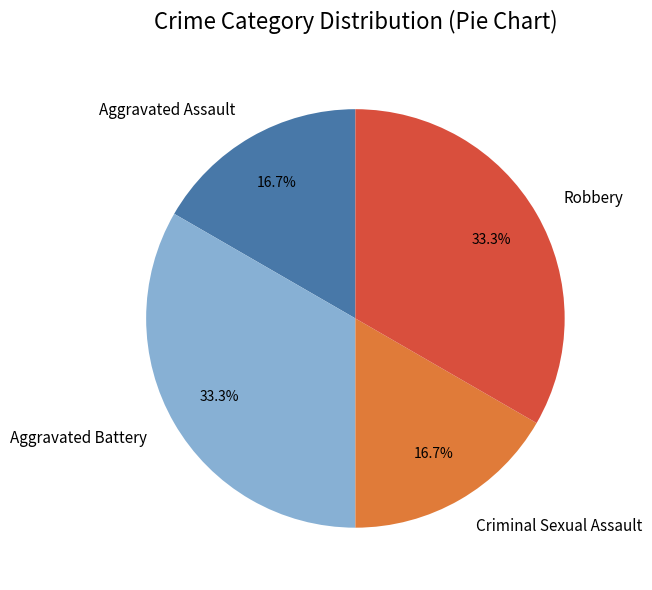

Does any single category account for the majority?

No